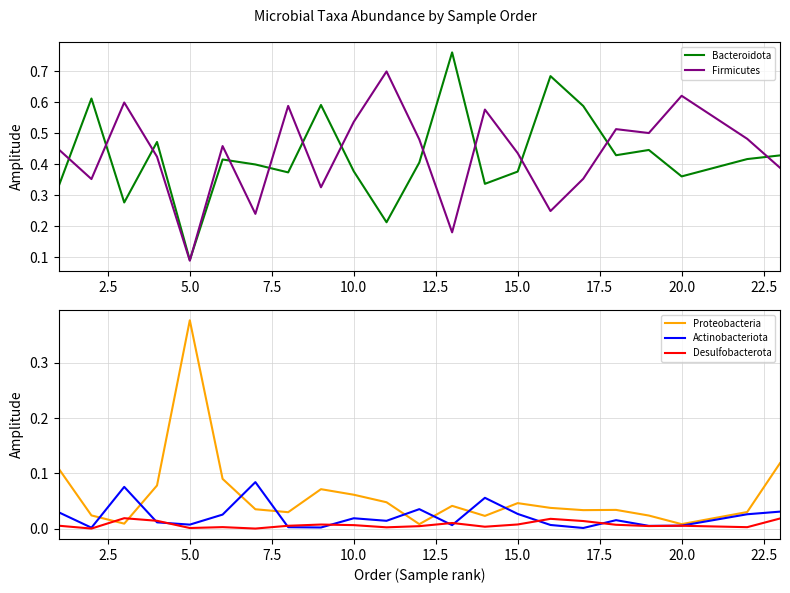

At which label is Firmicutes closest to 0?

5.0